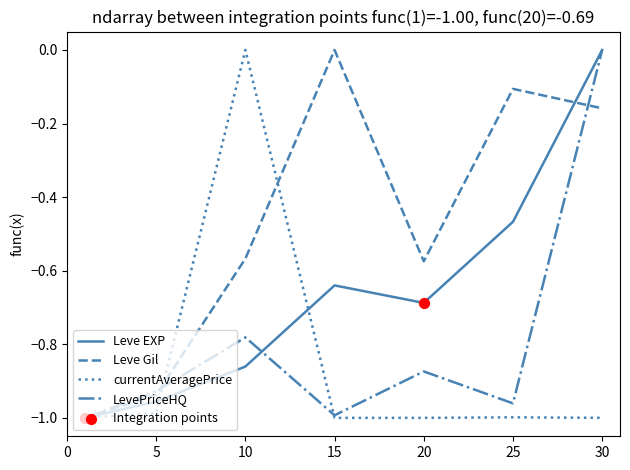

Which series has the largest total across all categories?

Leve Gil